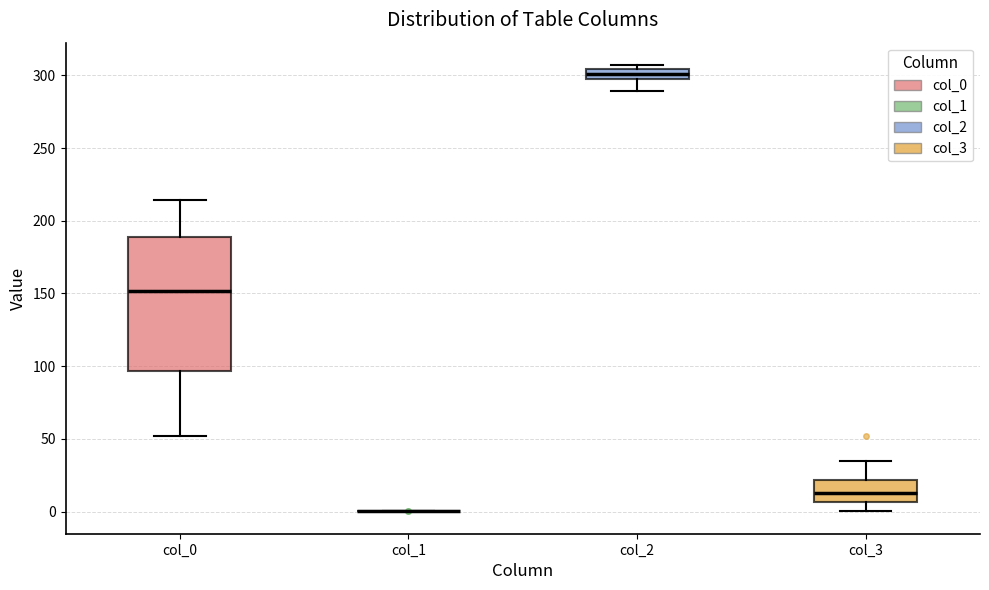

Where is the upper edge of the box for col_0 on the y-axis? The values are not printed on the chart, so give them approximately, as read against the axis.

190